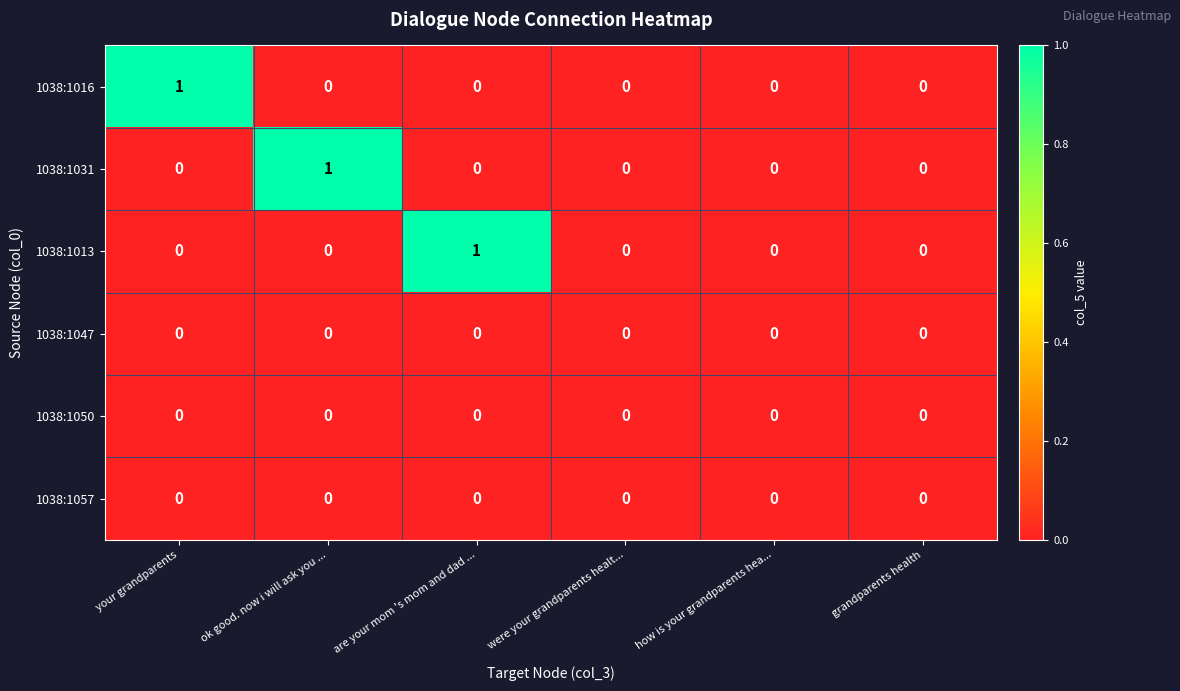

Is the value of 1038:1047 at grandparents health greater than the value of 1038:1013 at are your mom 's mom and dad ...?

No